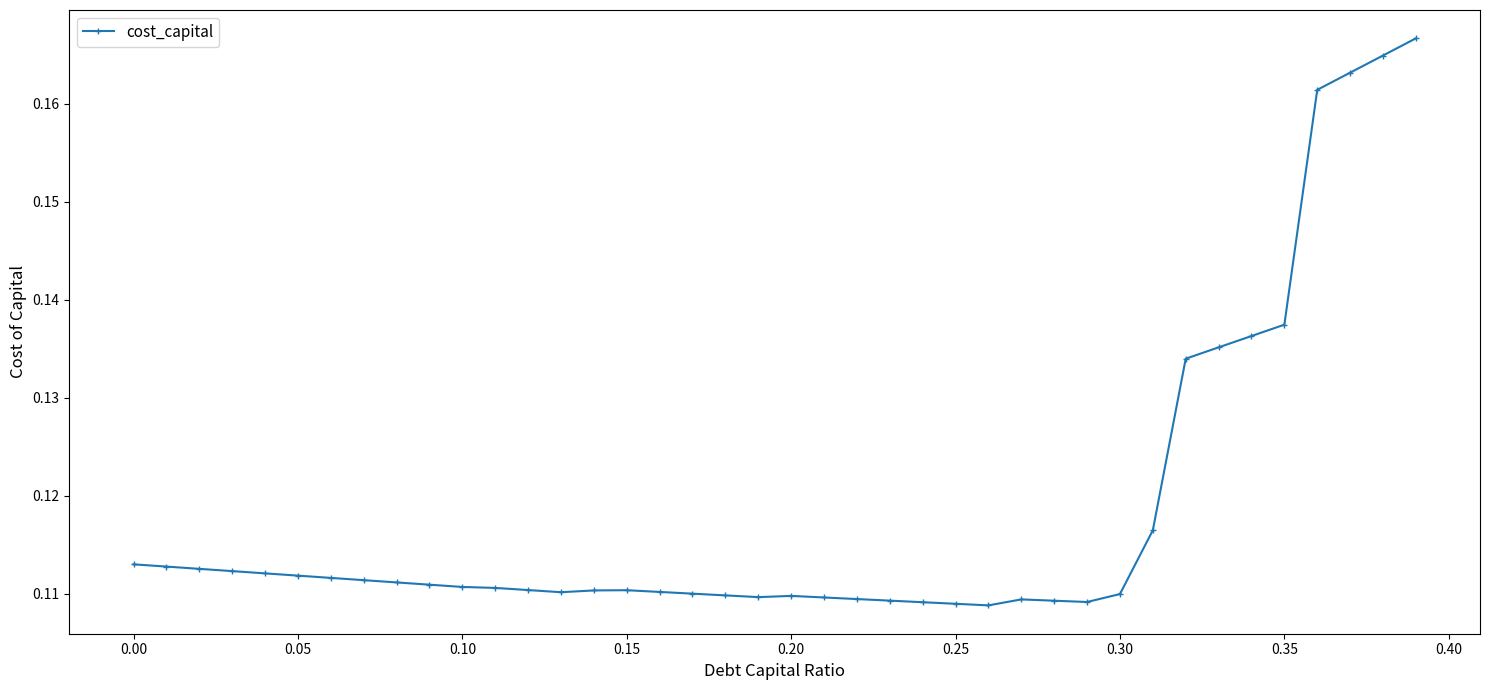

True or false: there are more than 1 points higher than both neighbors.

True